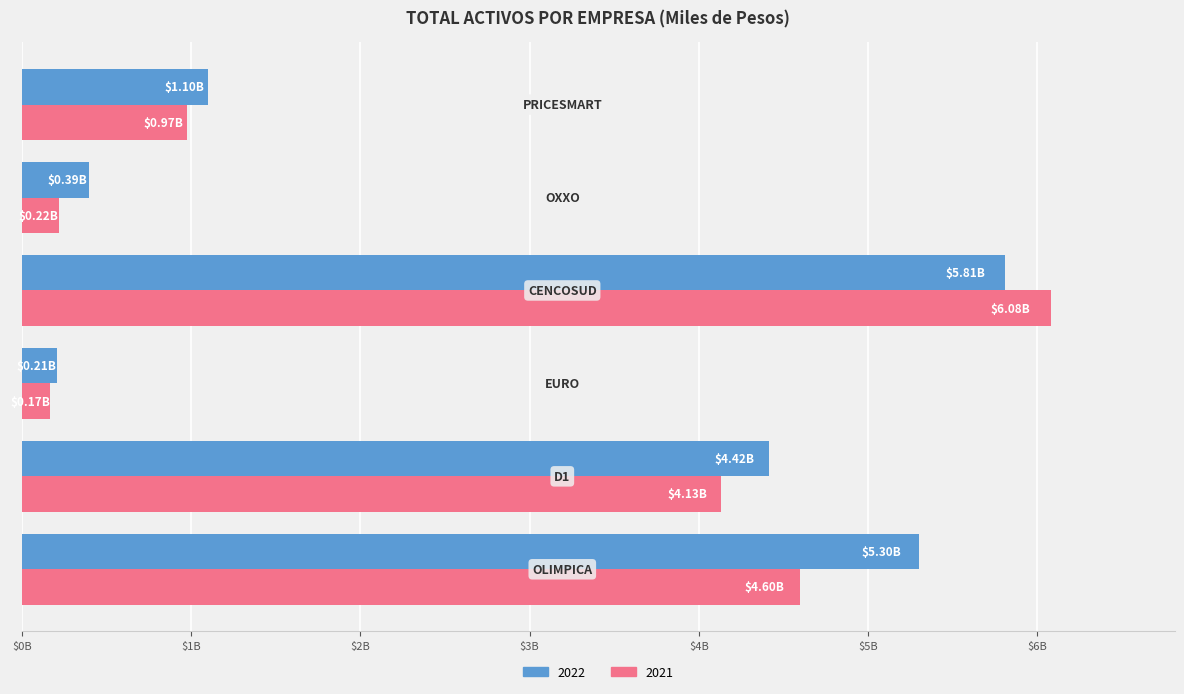

Rank the series by their average value, from highest to lowest.

2022, 2021